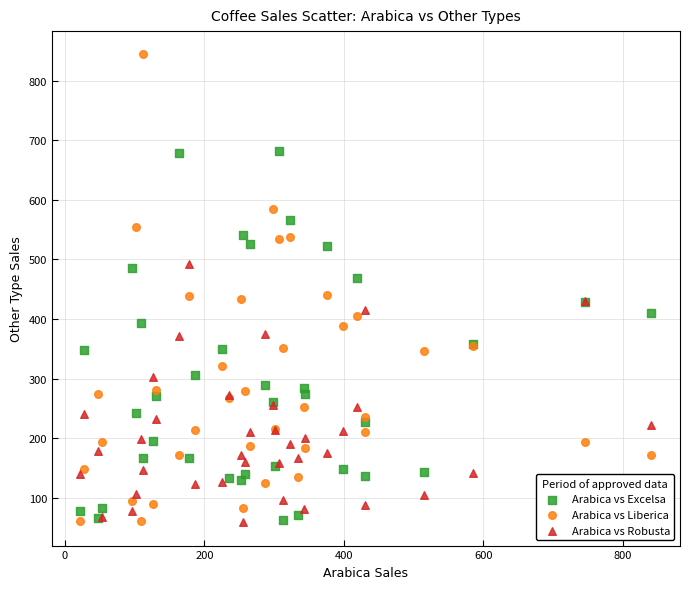

What is the X range (max minus min) for the scatter plot?

818.4